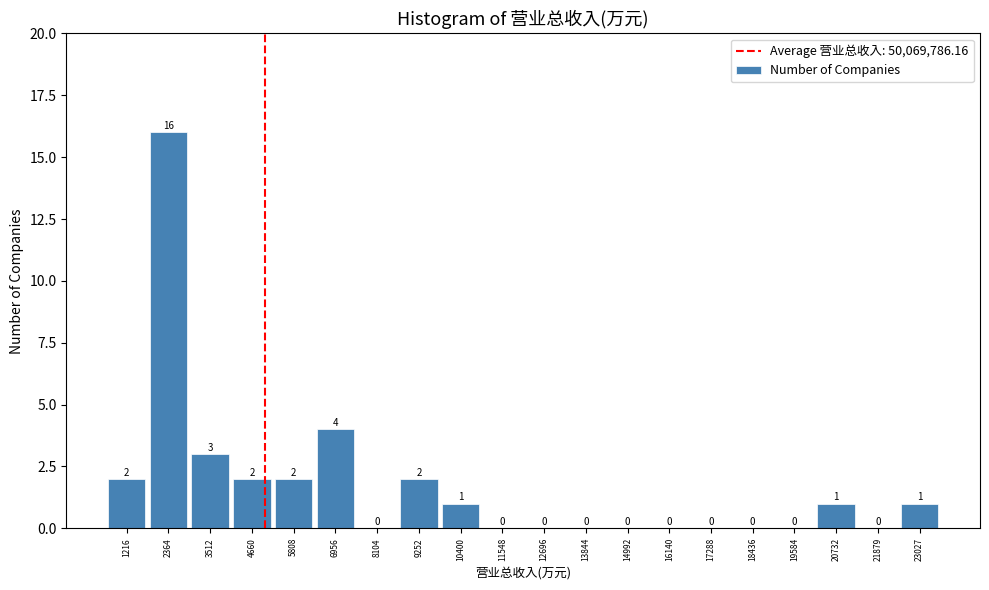

What is the sum of all values?

34